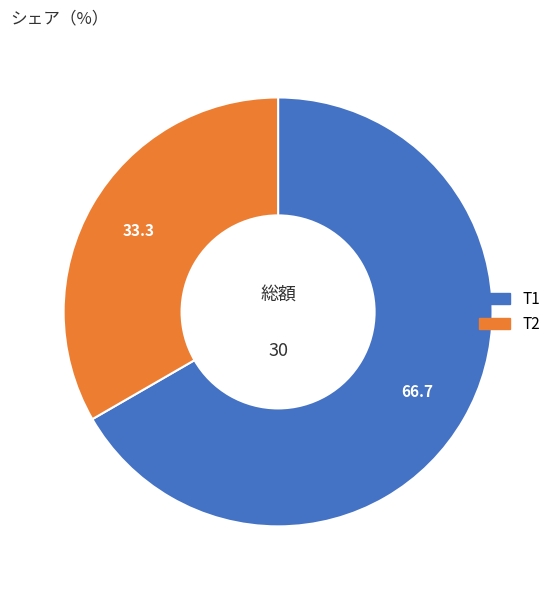

Is there any slice that represents more than half of the pie?

Yes